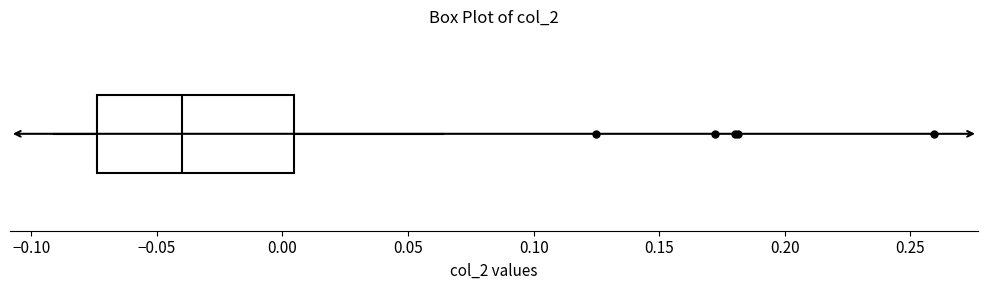

Read this box plot against the x-axis: the position of the median line, the range covered by the box, and the ends of both whiskers. The values are not printed on the chart, so give them approximately, as read against the axis.

median -0.040, box -0.075 to 0.005, whiskers -0.090 to 0.065